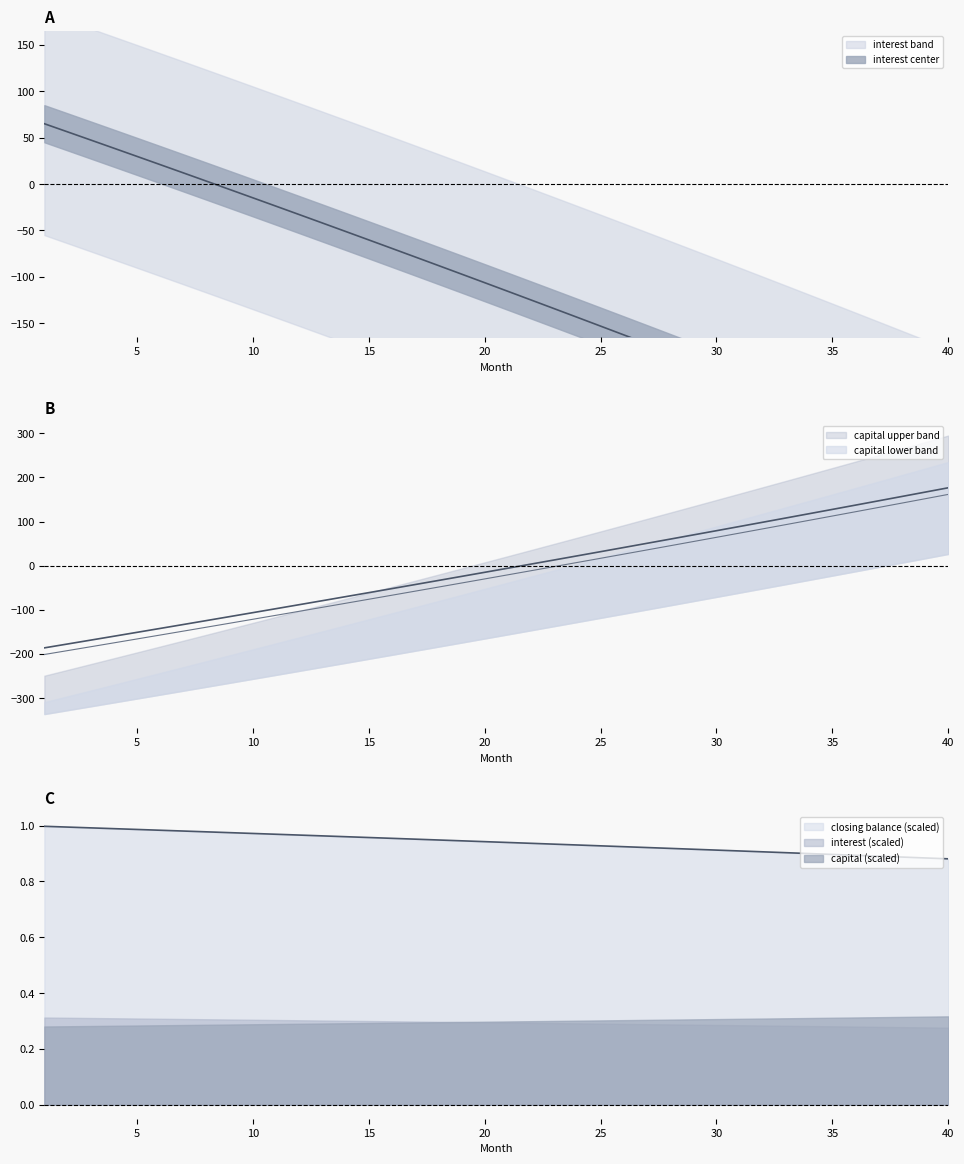

What is the average value of the interest series?

-112.8